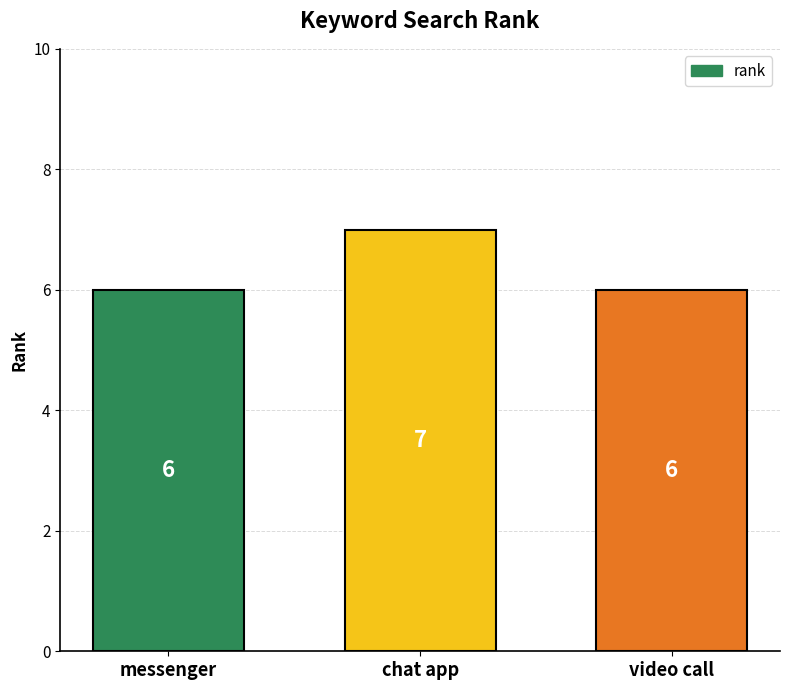

What is the label of the 1st bar from the left?

messenger